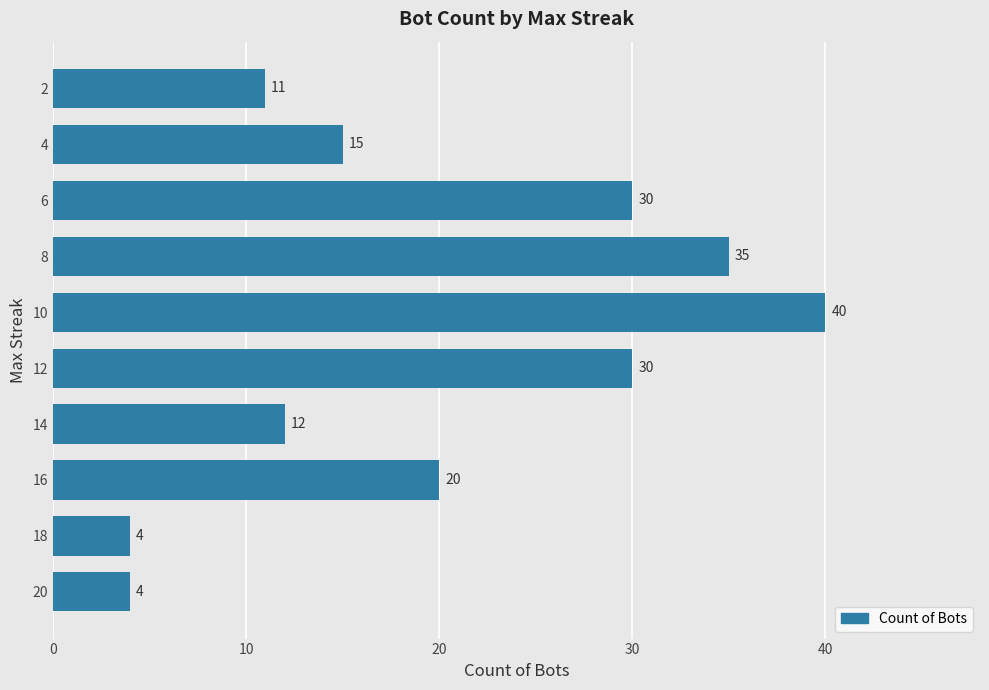

Between 6 and 8, which is larger?

8